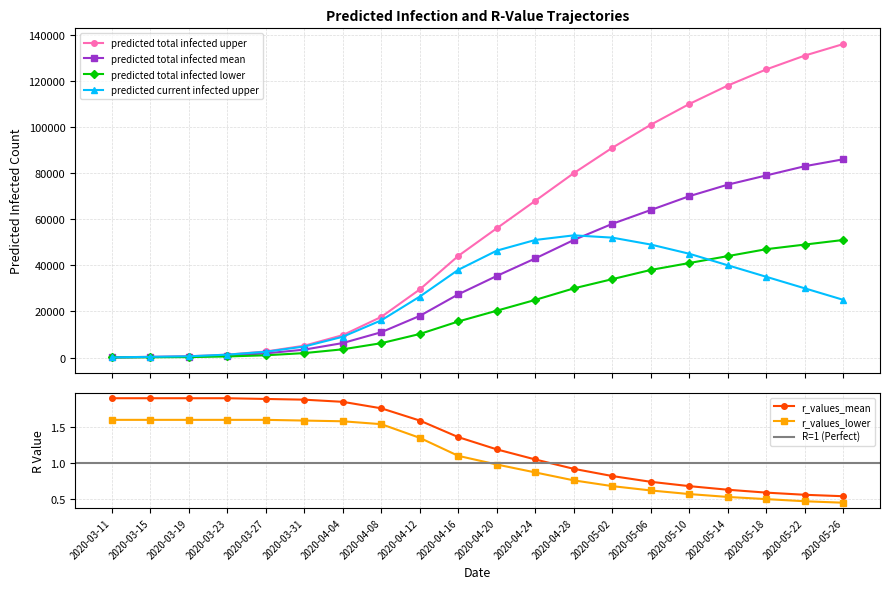

Between which two adjacent categories do predicted_total_infected_mean and predicted_current_infected_upper first intersect?

2020-04-28 and 2020-05-02